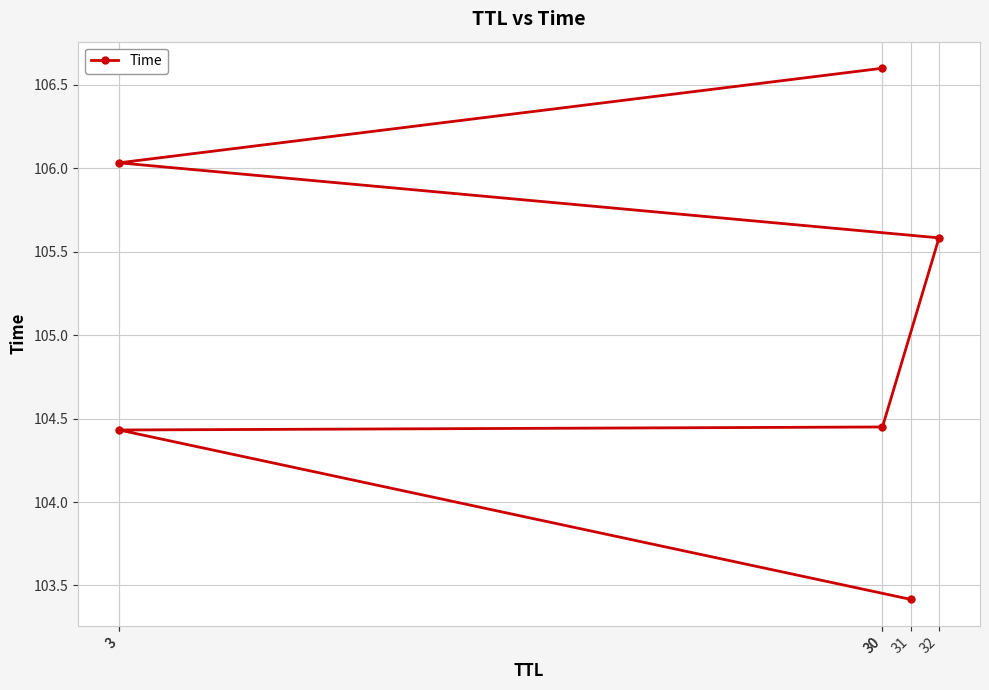

What is the maximum value shown in the chart?

106.6